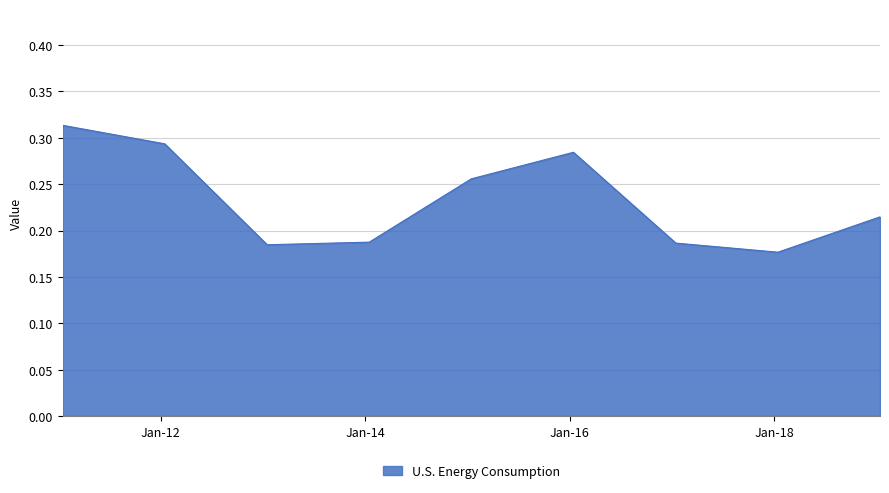

Reading right to left, list all the values displayed in this chart.

0.2	0.2	0.2	0.3	0.3	0.2	0.2	0.3	0.3